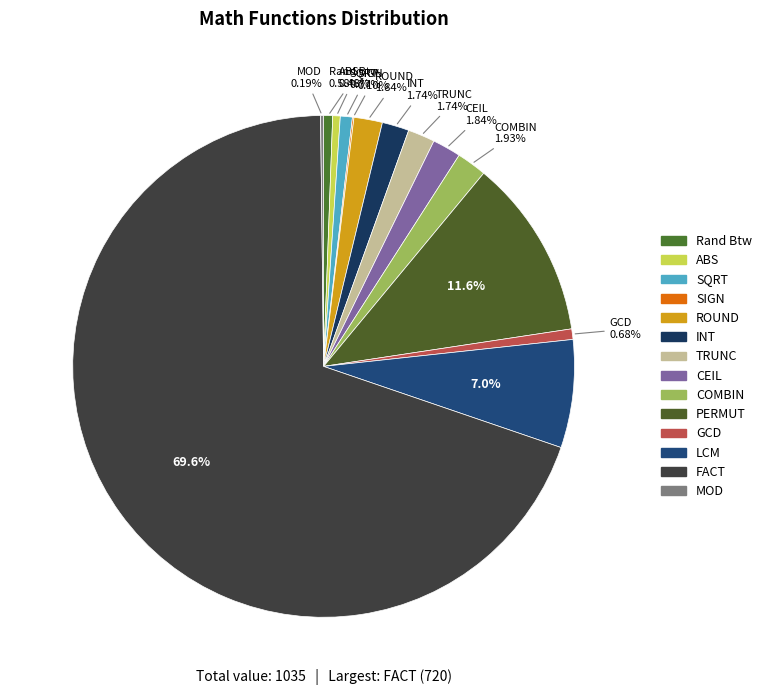

What is the largest slice in the pie chart?

FACT